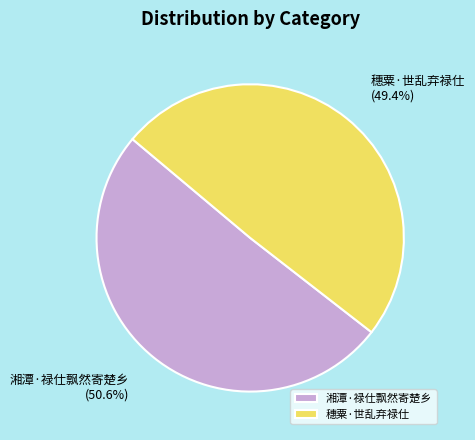

Approximately how many times larger is the value at 穗粟·世乱弃禄仕 compared to 湘潭·禄仕飘然寄楚乡?

1.0